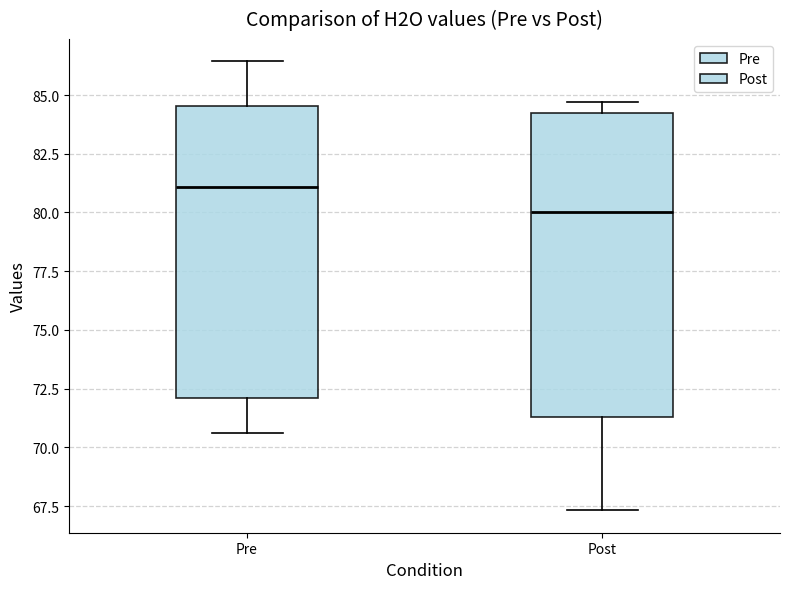

Reading left to right, read every box against the y-axis: the position of its median line, the range the box covers, and the ends of its whiskers. The values are not printed on the chart, so give them approximately, as read against the axis.

Pre: median 81.0, box 72.0 to 84.5, whiskers 70.5 to 86.5
Post: median 80.0, box 71.5 to 84.5, whiskers 67.5 to 84.5 (just above the box's upper edge)